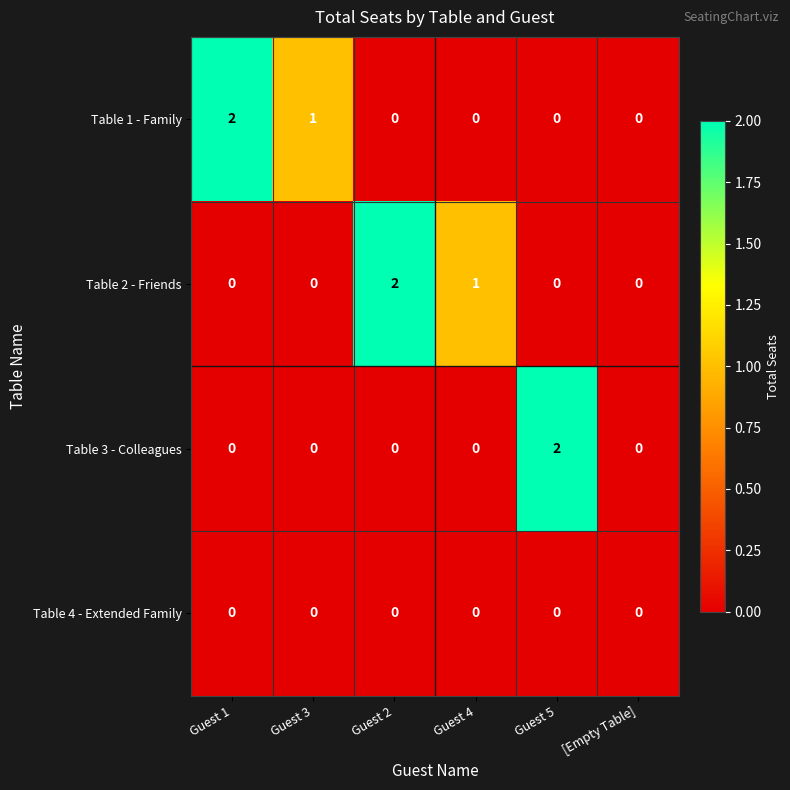

What is the sum of all Table 1 - Family values?

3